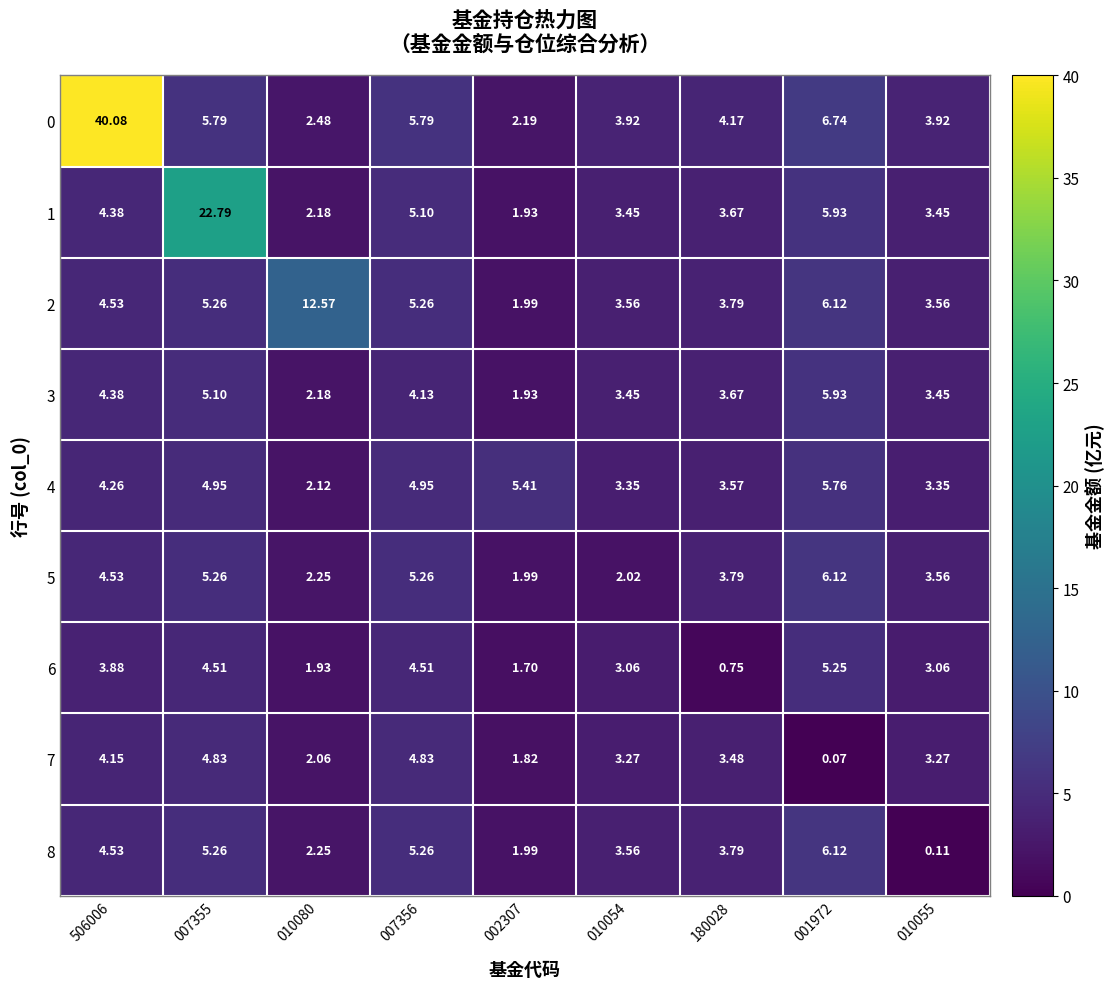

Is the value of 7 at 010055 greater than the value of 4 at 001972?

No